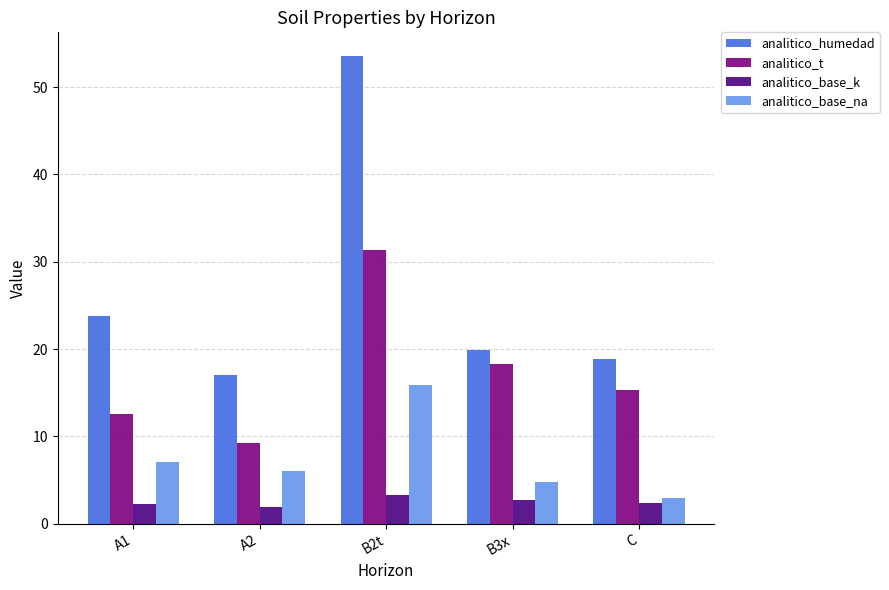

What is the difference between the maximum and second lowest values in the analitico_t series?

18.7